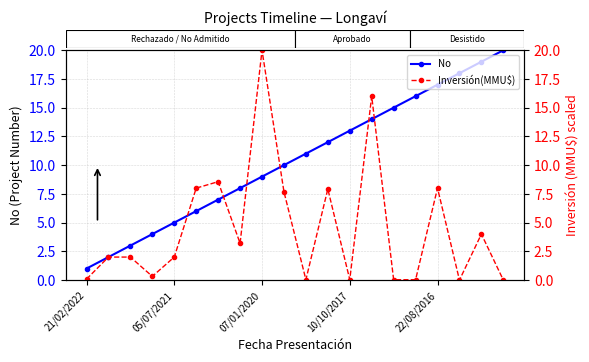

What is the difference between the No values at 12 and 15?

3.0